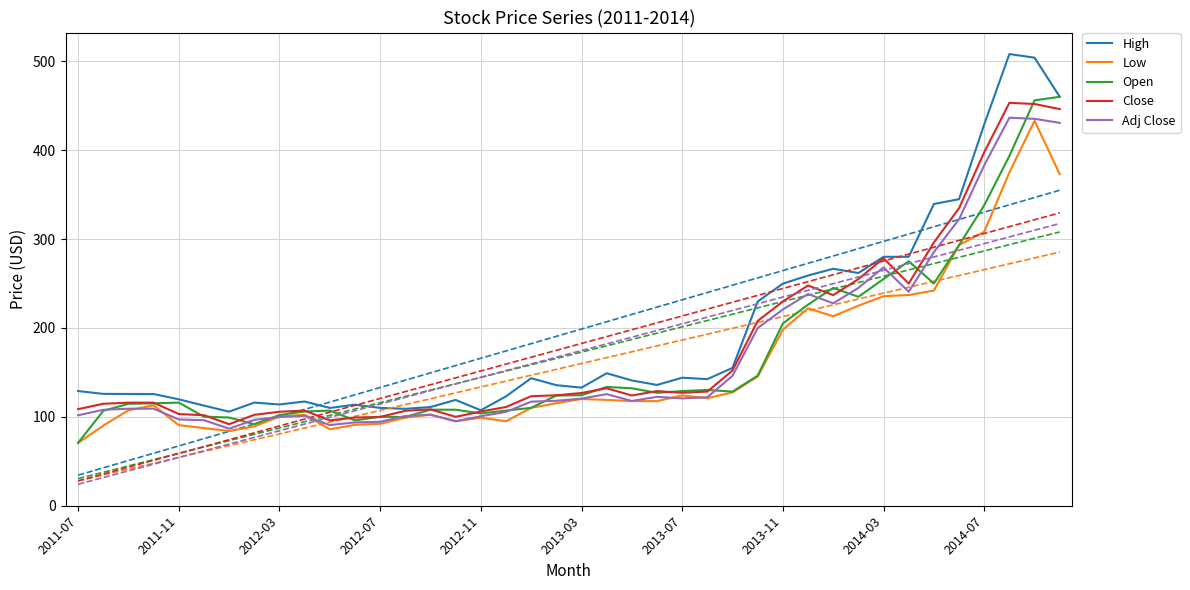

At which category is the sum across all series the highest?

38